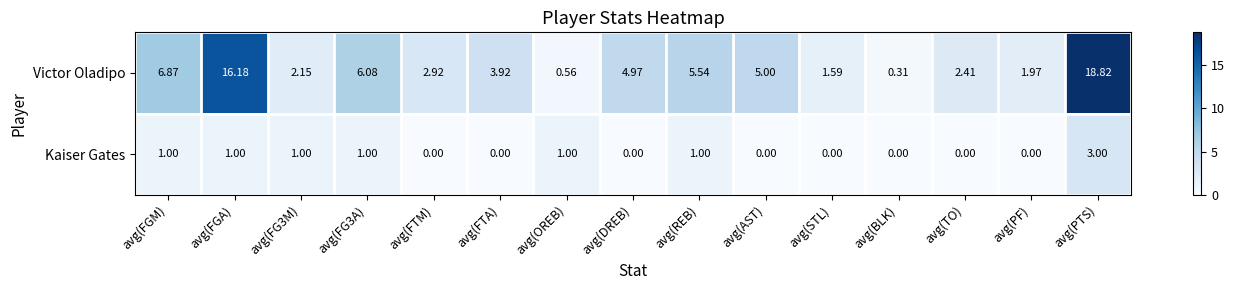

Which series has the widest spread of values?

Victor Oladipo